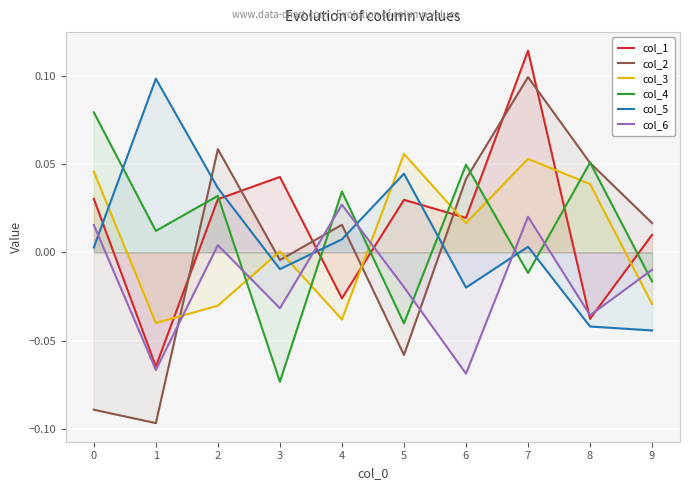

Which series has the largest total across all categories?

col_1